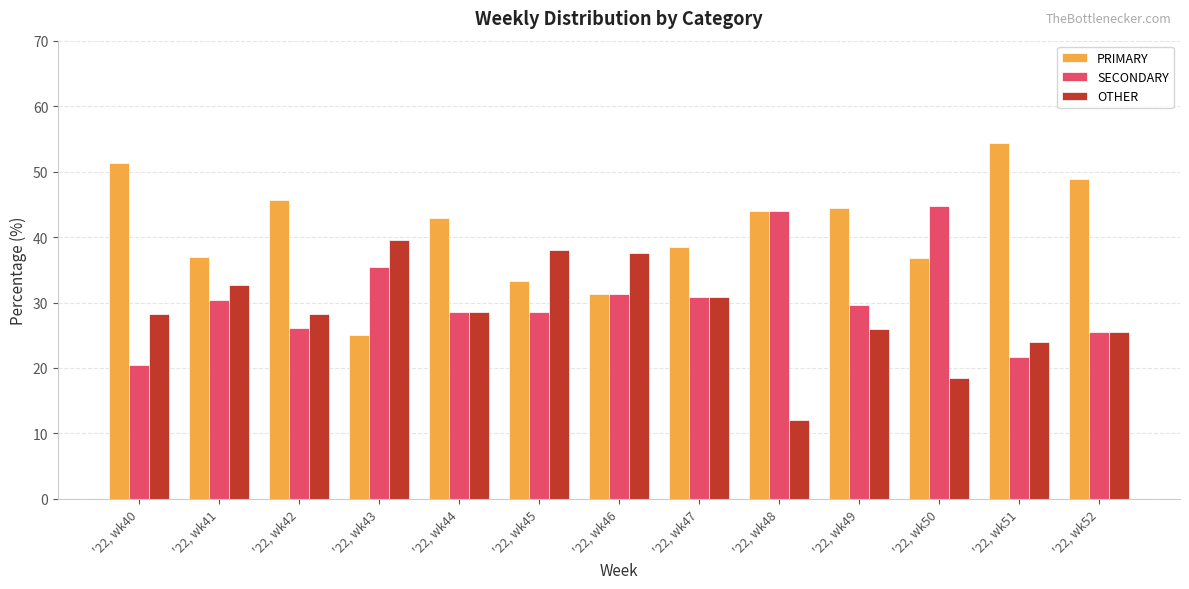

What is the sum of the OTHER values at '22, wk46 and '22, wk52?

63.0